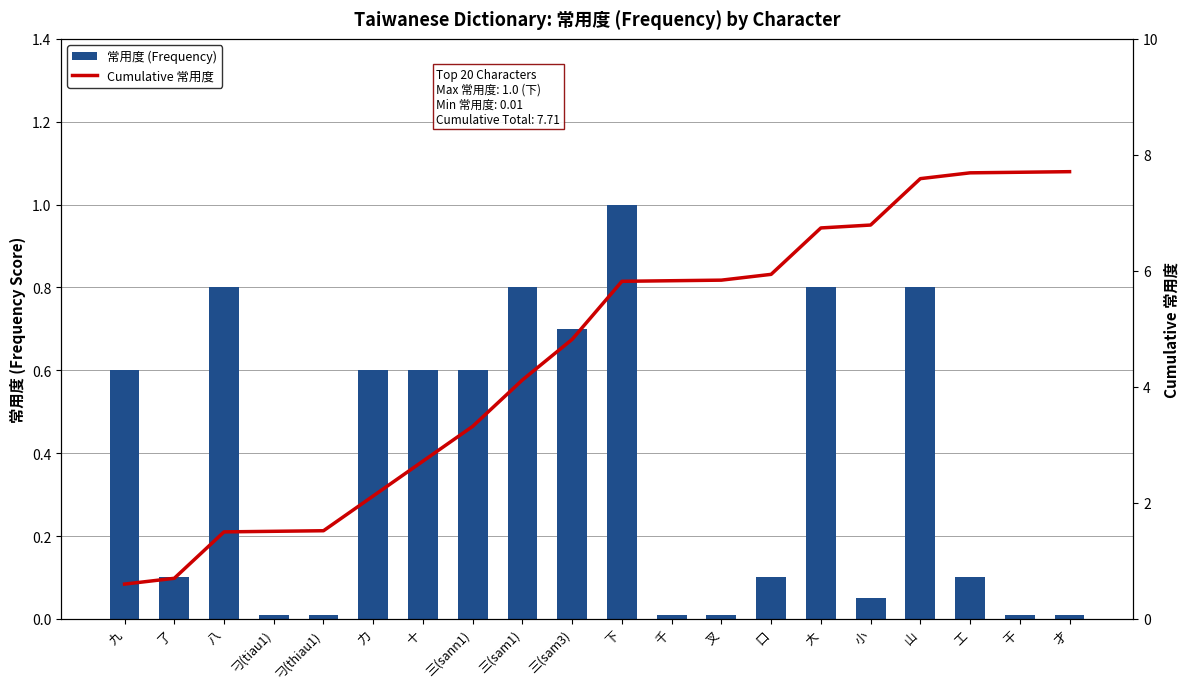

Which series has the widest spread of values?

Cumulative 常用度